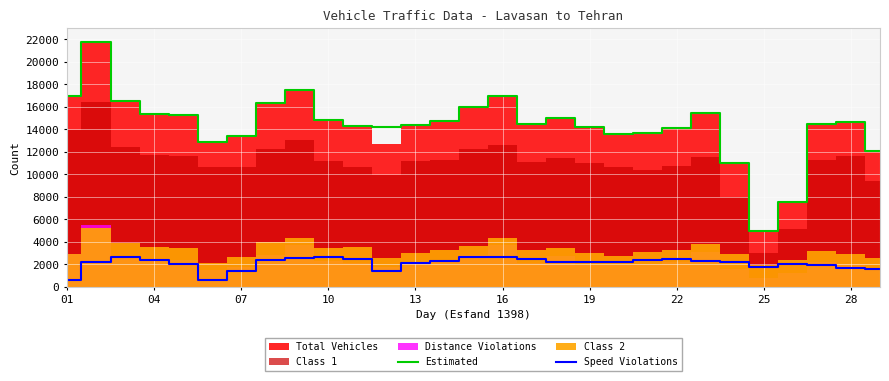

True or false: Estimated and Speed Violations cross at least once.

False